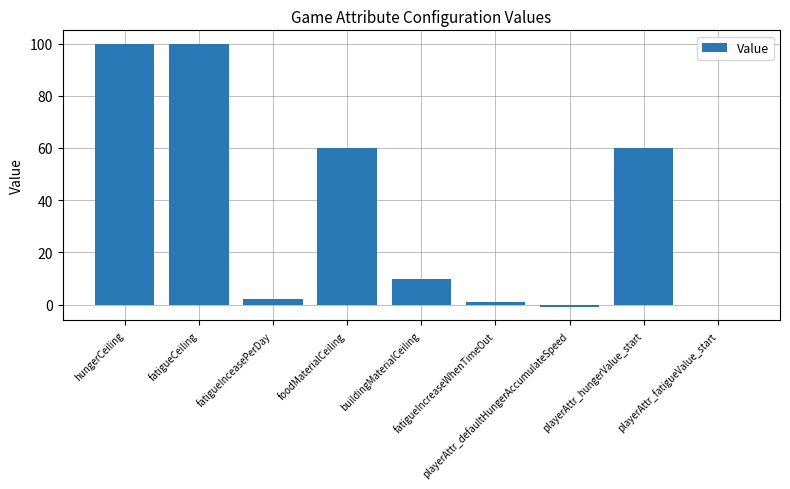

Does the chart contain stacked bars?

No